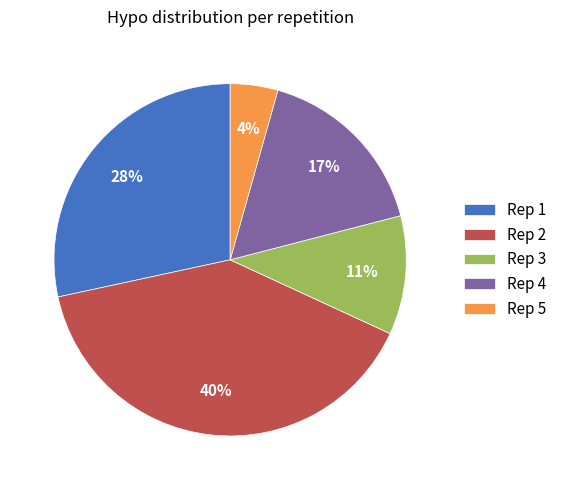

To the nearest percent, what percentage of the pie is Rep 1?

28%